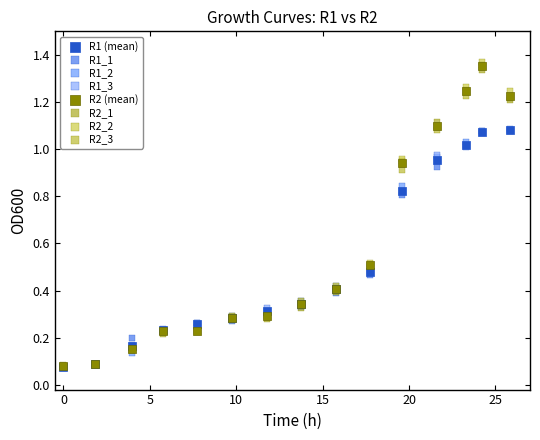

What are all the series names shown in the legend?

R1 (mean), R1_1, R1_2, R1_3, R2 (mean), R2_1, R2_2, R2_3